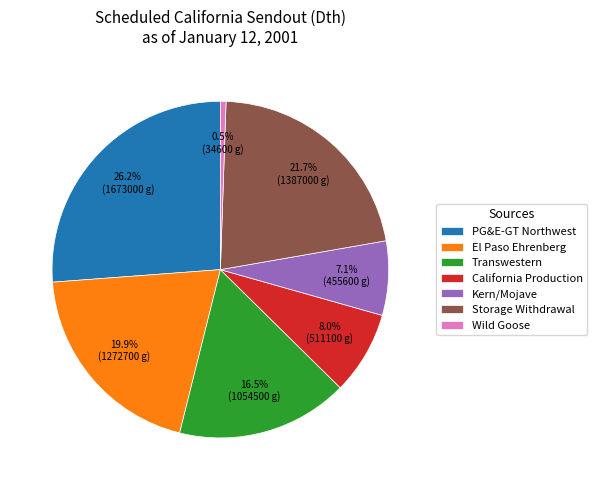

Which has a higher value, Storage Withdrawal or Wild Goose?

Storage Withdrawal